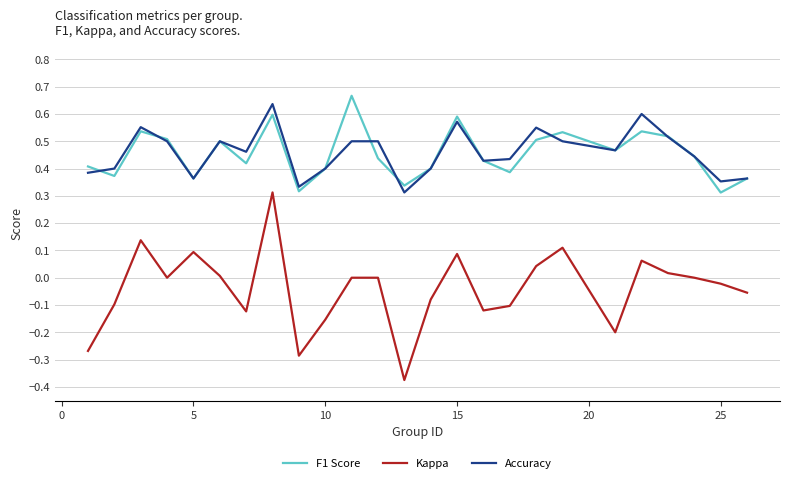

Which series has the widest spread of values?

Kappa